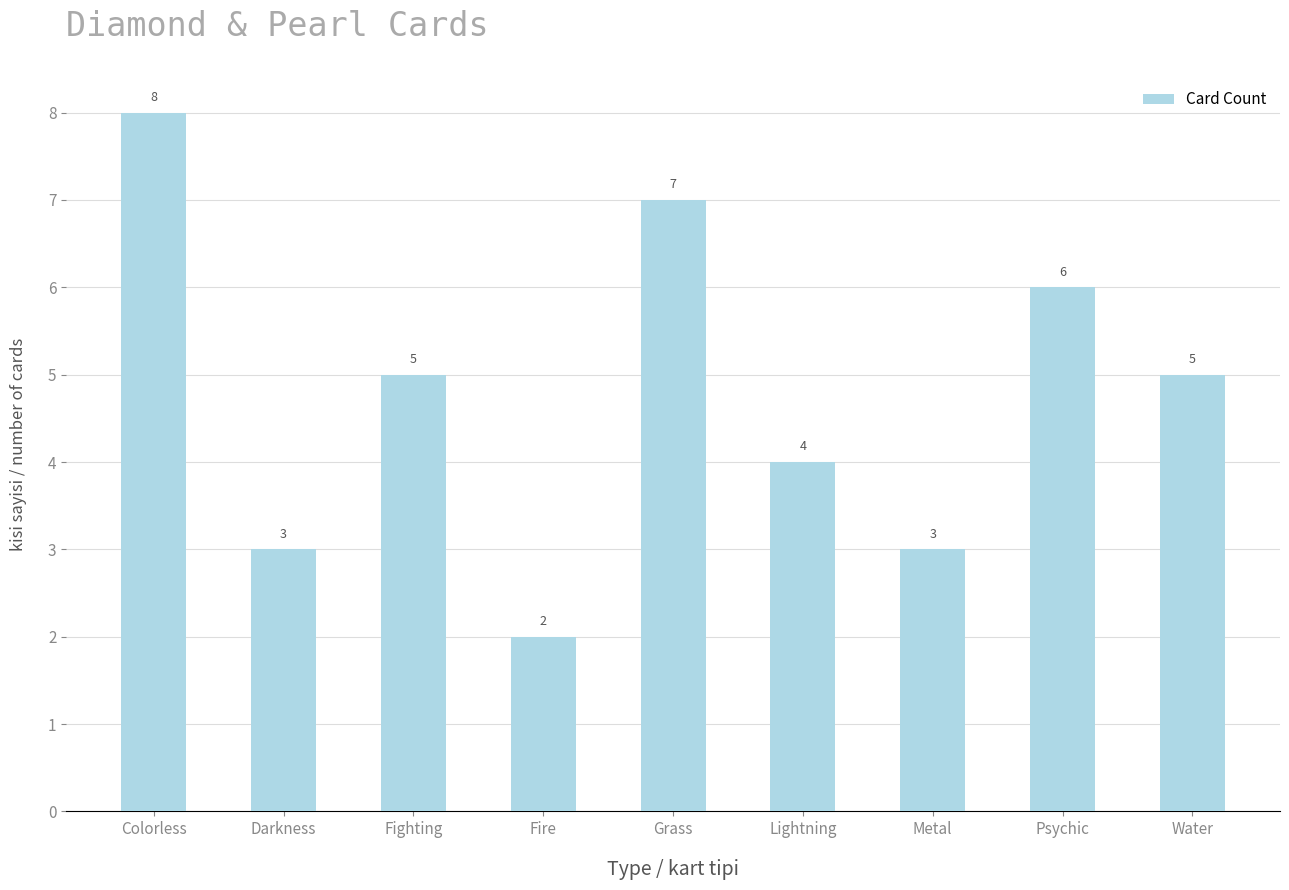

Count the values in the range 3 to 6.

6